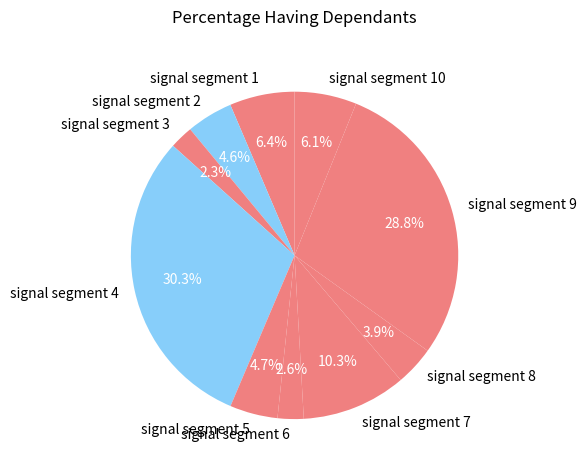

True or false: signal segment 8 accounts for 4% of the total.

True